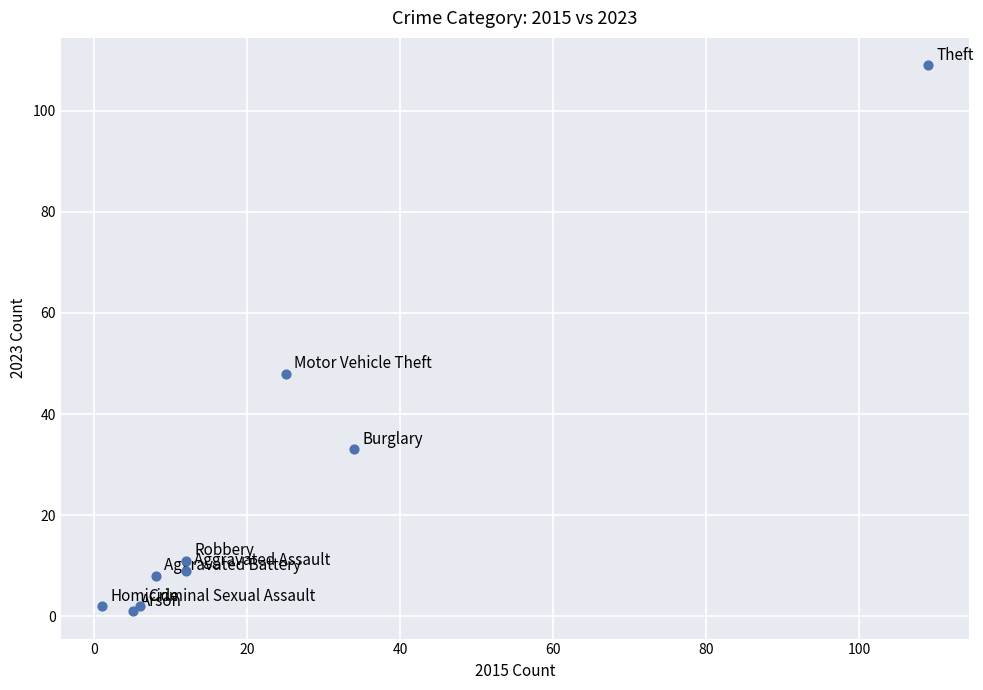

What Y value in the scatter plot is closest to 55?

48